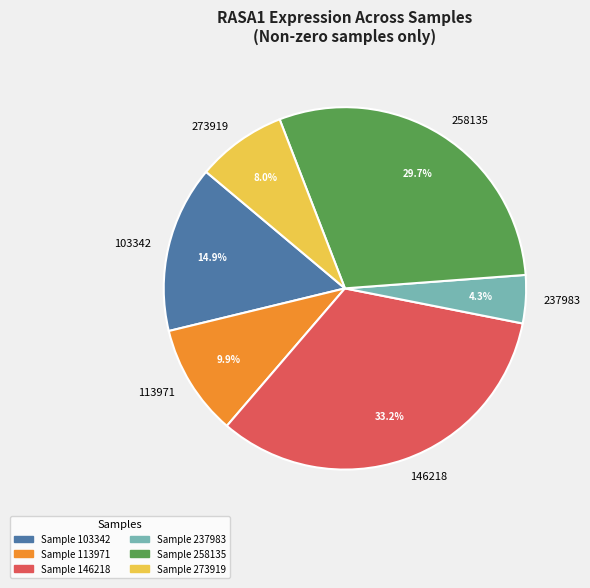

What percentage is the 146218 slice, to the nearest percent?

33%